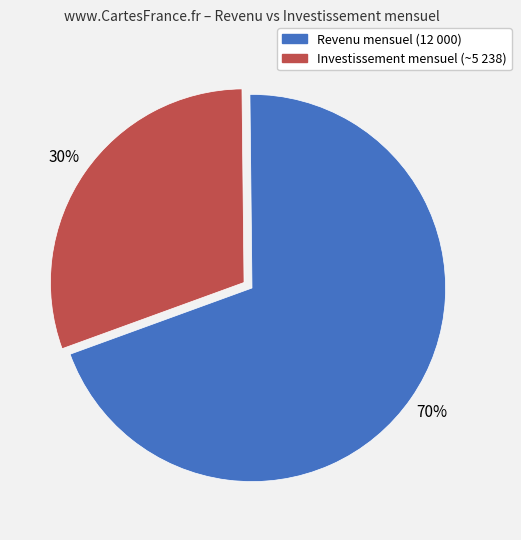

Does any single category account for the majority?

Yes